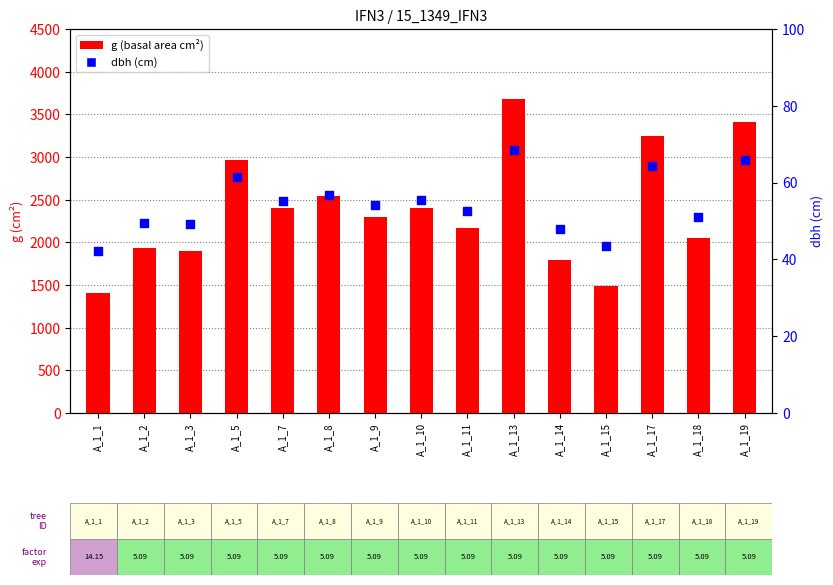

What is the total value across all series at A_1_8?

2599.7